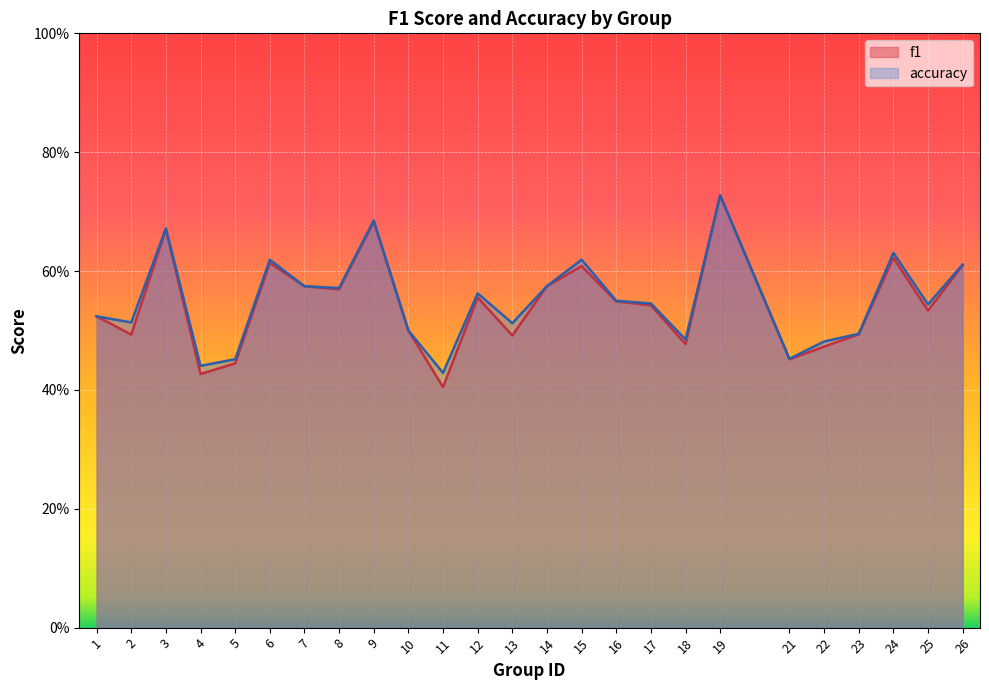

What are all the series names shown in the legend?

f1, accuracy